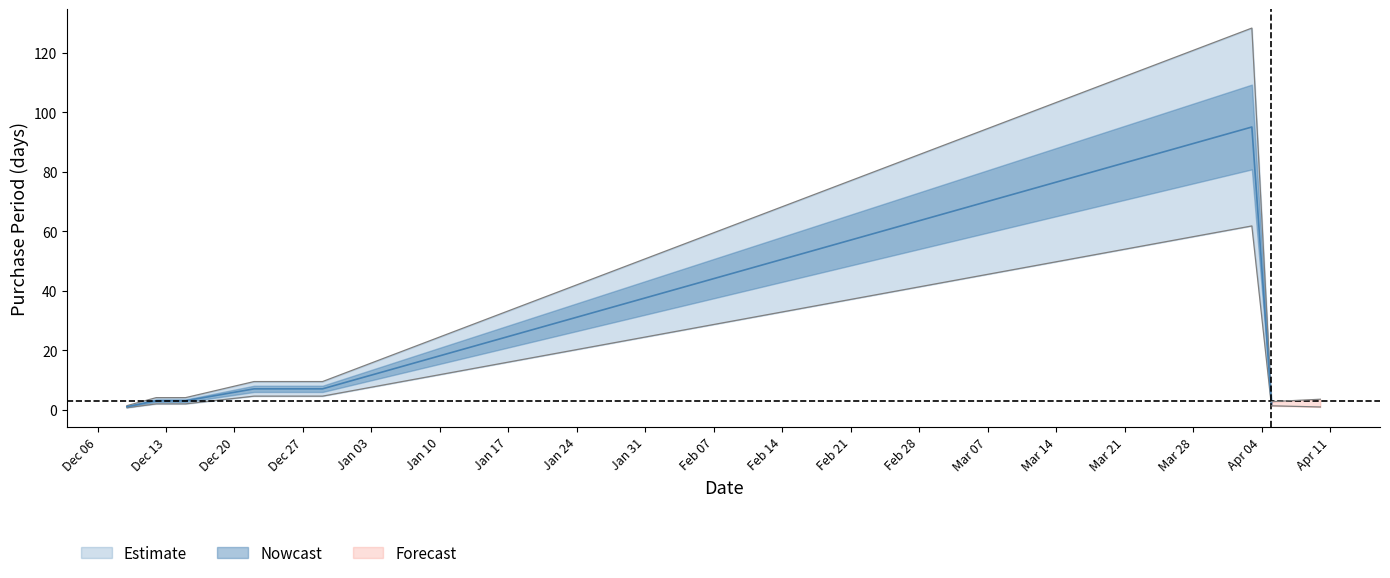

What is the change in value from 2016-12-09 to 2016-12-15?

+2.7